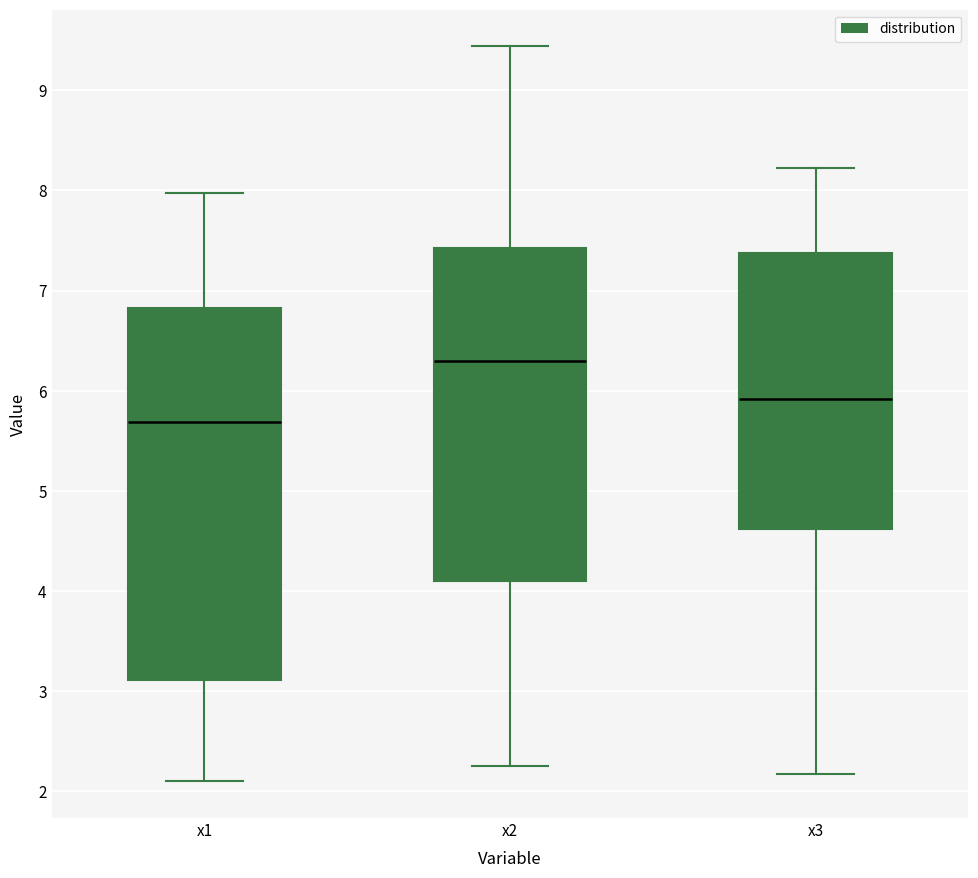

Which box has the lowest median line?

x1